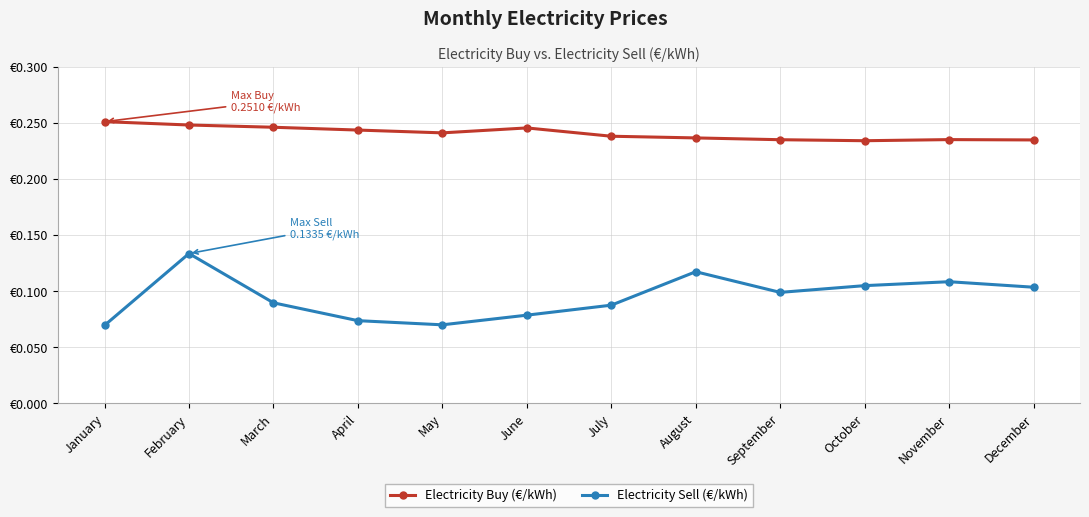

Does the chart have visible grid lines?

Yes